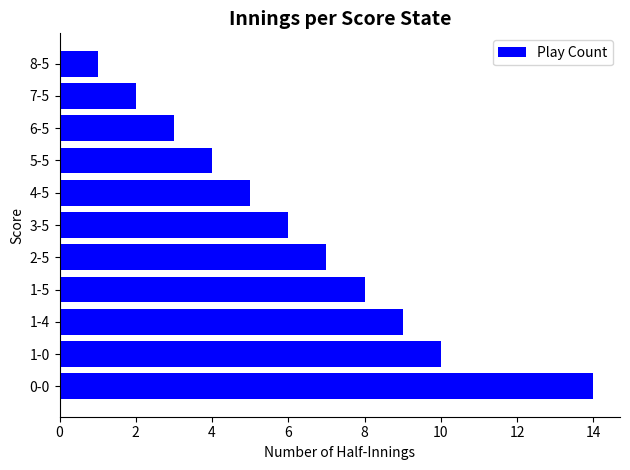

Reading bottom to top, transcribe all the data shown in this chart.

0-0=14	1-0=10	1-4=9	1-5=8	2-5=7	3-5=6	4-5=5	5-5=4	6-5=3	7-5=2	8-5=1